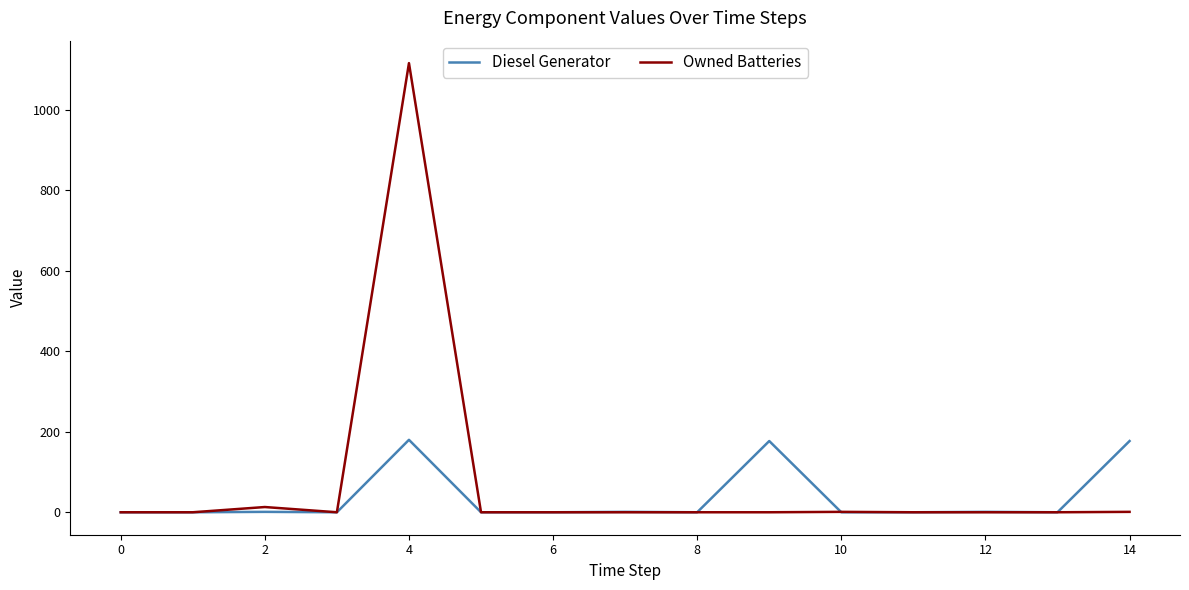

Which series has the largest range (max minus min)?

Owned Batteries